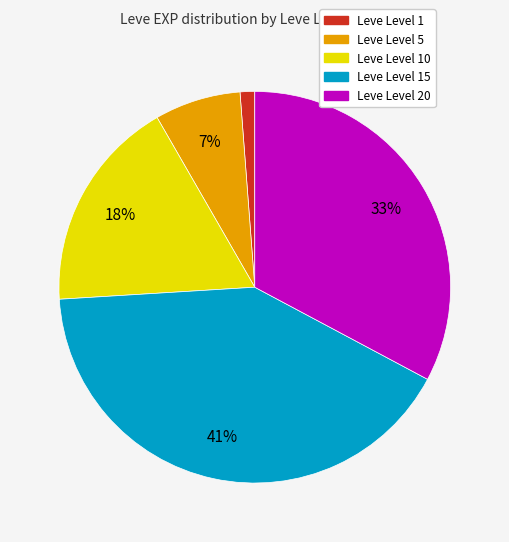

To the nearest percent, what is the difference between the largest and smallest slice percentages?

40%